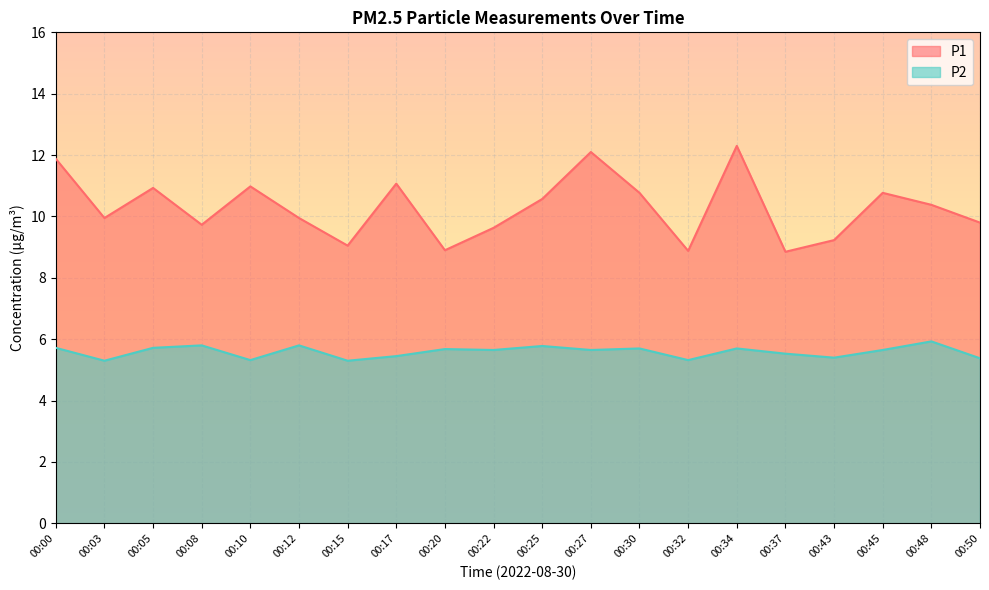

How many interior local valleys does the P1 series have?

6